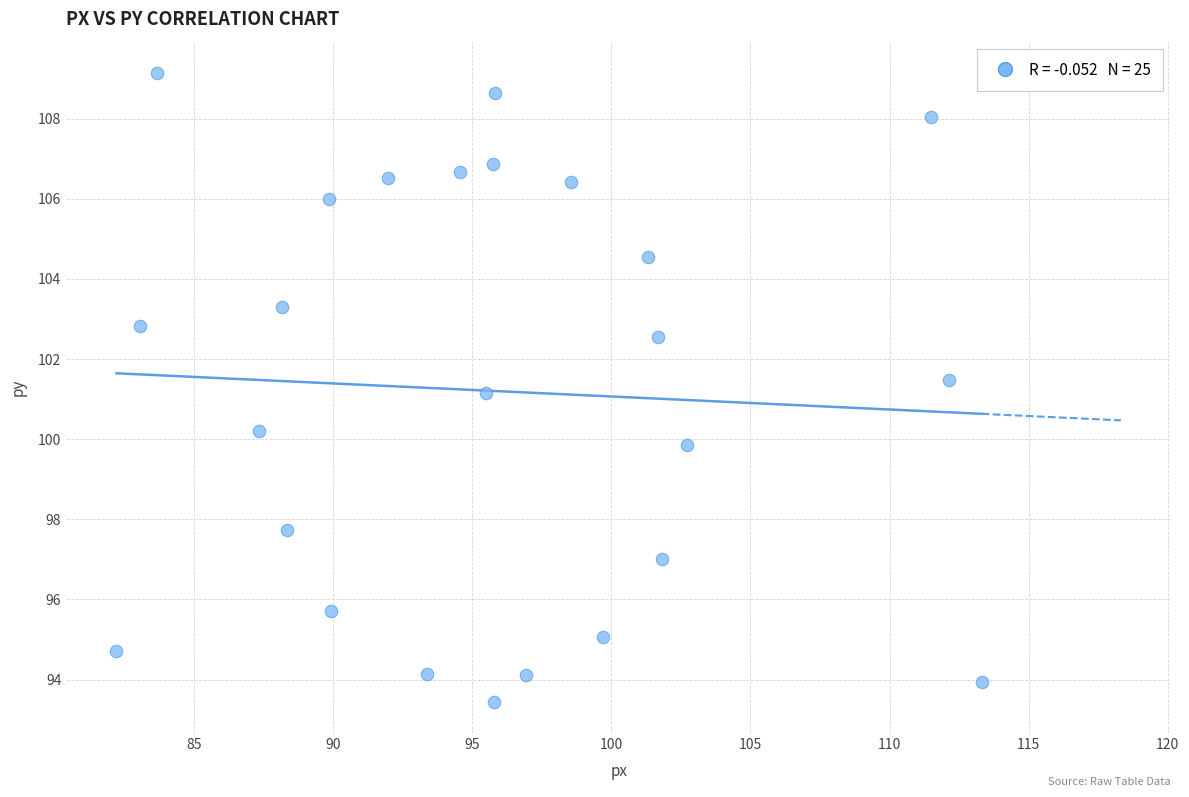

What is the range of Y values (max minus min)?

15.7